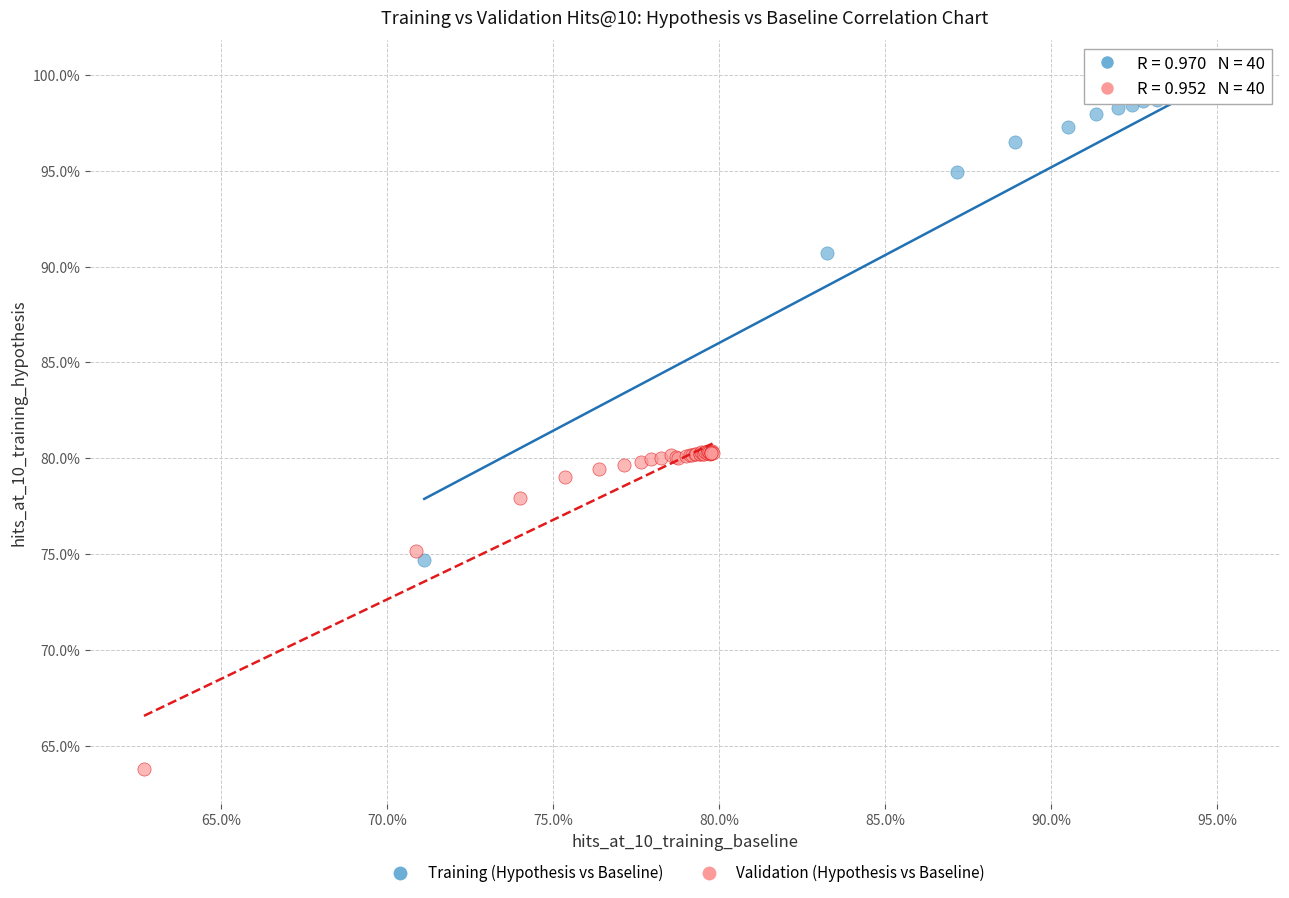

Which series contains the lowest Y value?

Validation (Hypothesis vs Baseline)